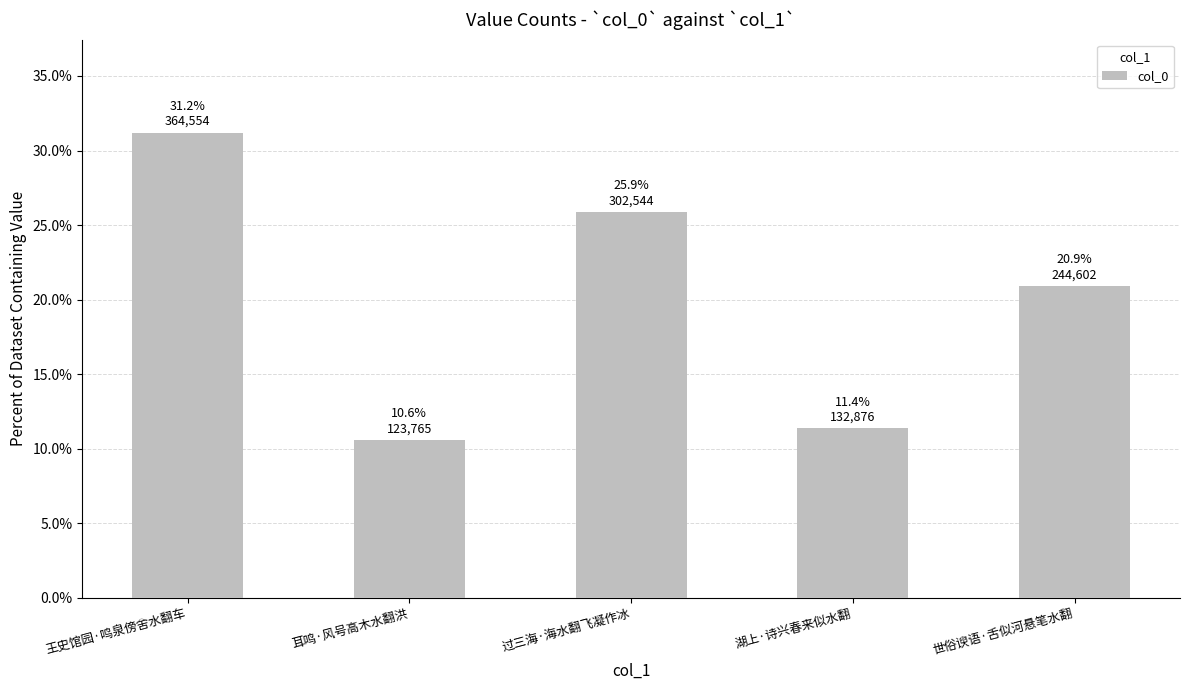

Are the bars horizontal?

No